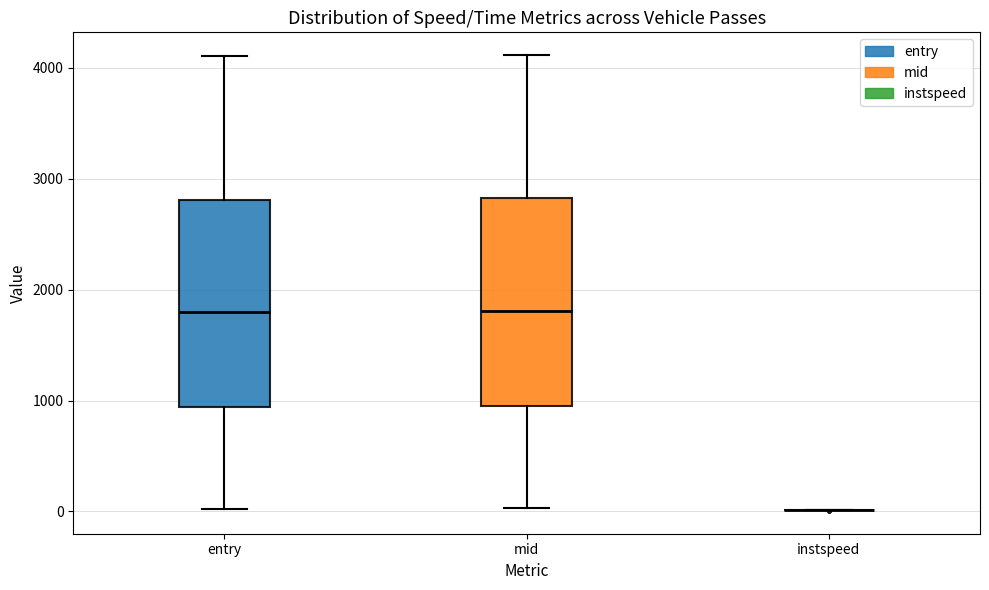

Reading left to right, transcribe this box plot: for each box, give where its median line is, the range the box spans, and where its two whiskers end, as read against the y-axis. The values are not printed on the chart, so give them approximately, as read against the axis.

entry: median 1800, box 900 to 2800, whiskers 0 to 4100
mid: median 1800, box 1000 to 2800, whiskers 0 to 4100
instspeed: box collapsed to a line at 0, whiskers 0 to 0